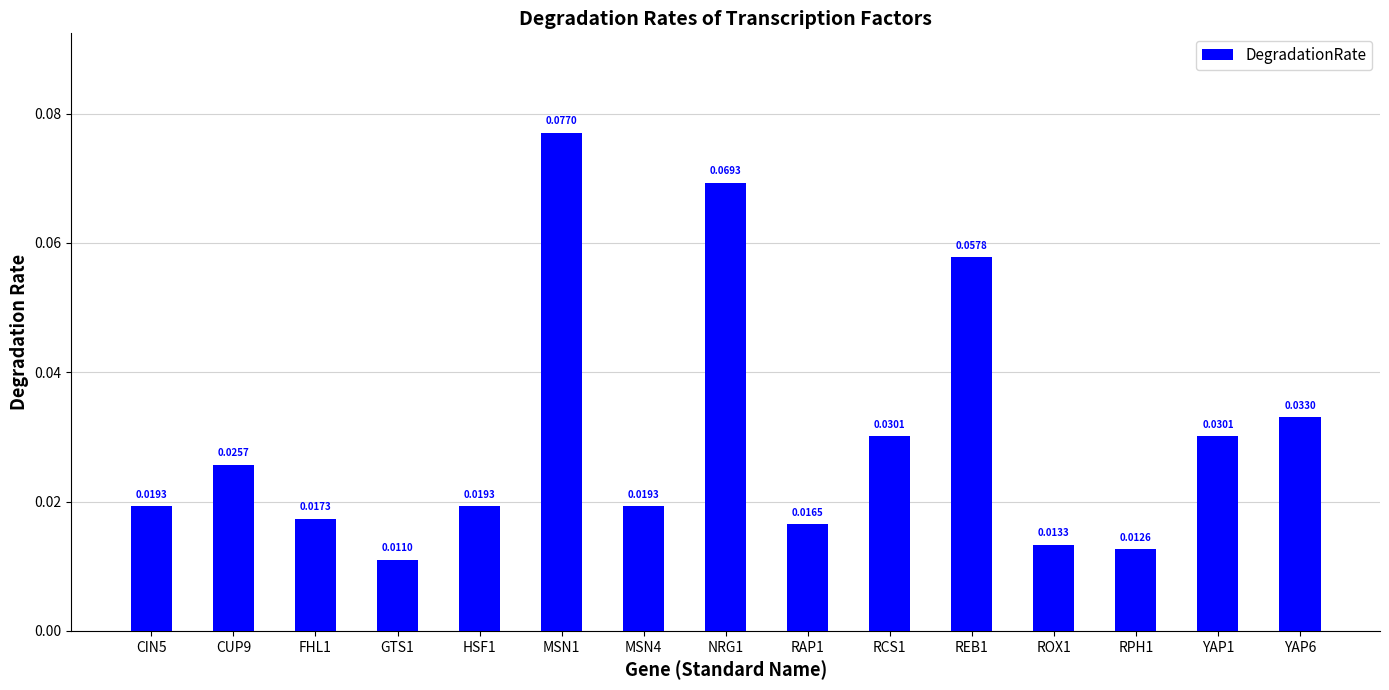

Between HSF1 and REB1, which is larger?

REB1